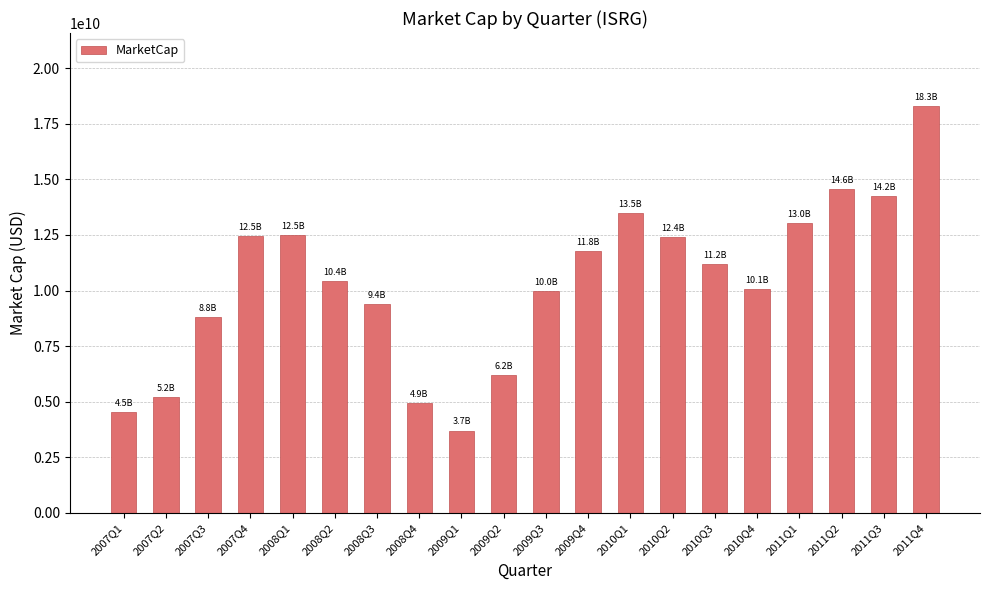

Approximately how many times larger is the value at 2007Q3 compared to 2010Q1?

0.7